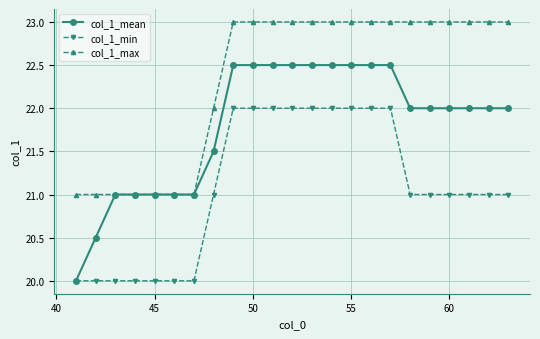

Does the chart have visible grid lines?

Yes